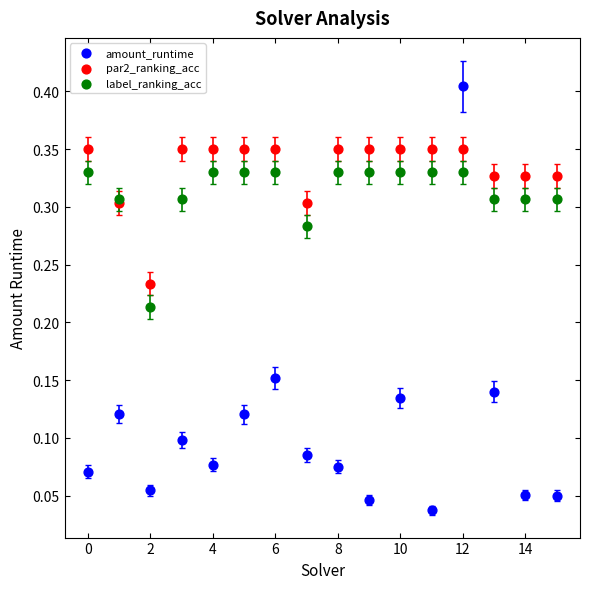

Which series contains the highest Y value?

amount_runtime